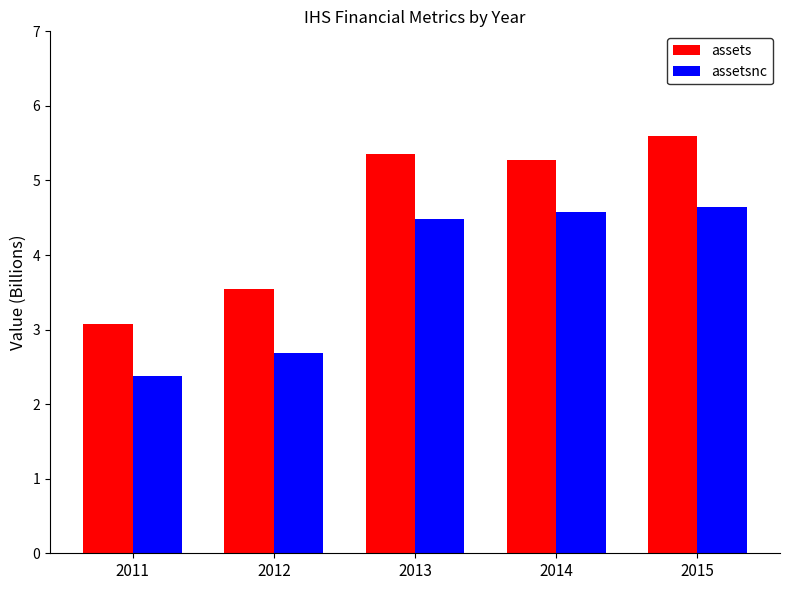

What is the maximum value for assets?

5.6